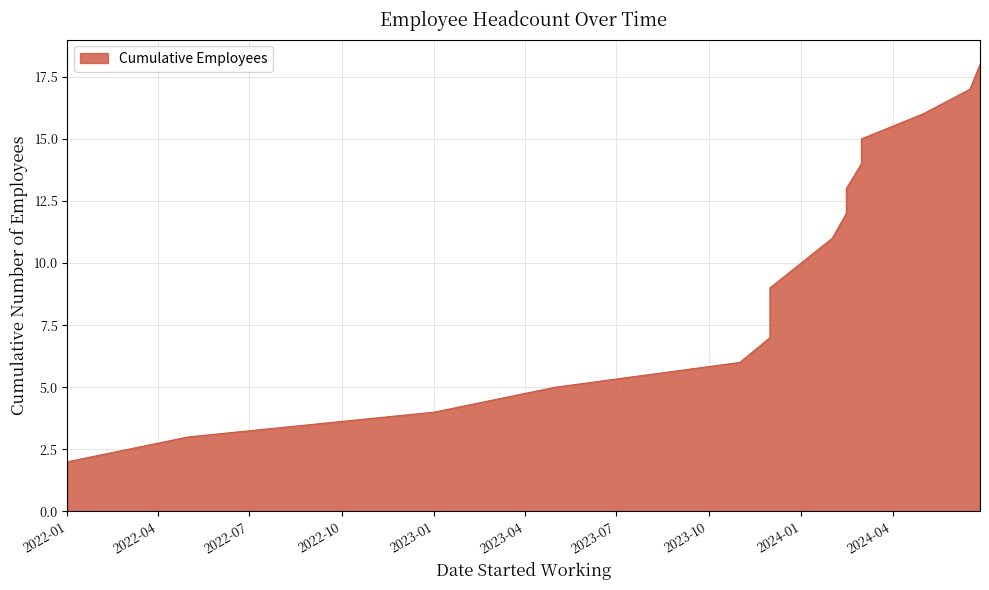

List the labels in order of value, smallest first.

2022-01-01, 2022-01-01, 2022-05-01, 2023-01-01, 2023-05-01, 2023-11-01, 2023-12-01, 2023-12-01, 2023-12-01, 2024-01-01, 2024-02-01, 2024-02-15, 2024-02-15, 2024-03-01, 2024-03-01, 2024-05-01, 2024-06-17, 2024-06-27